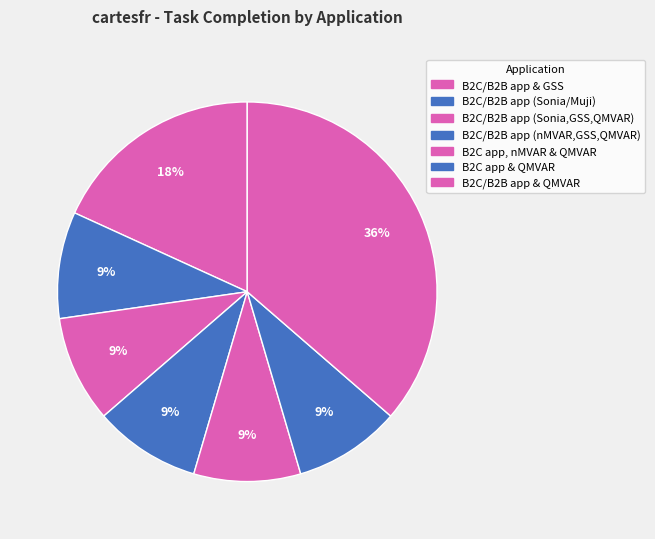

Which slice is the smallest?

Completed (B2C app, nMVAR & QMVAR)